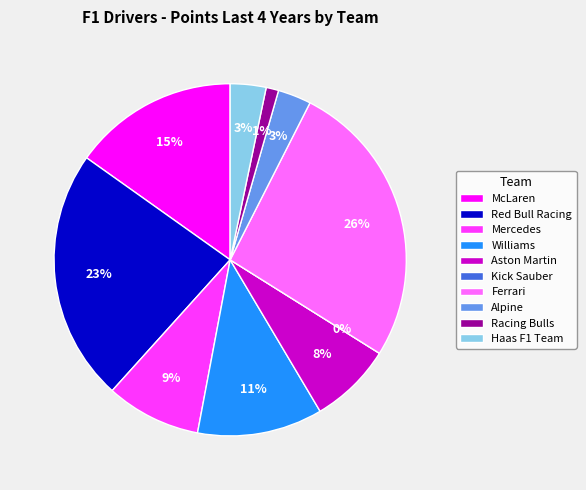

To the nearest percent, what percentage of the pie is Haas F1 Team?

3%